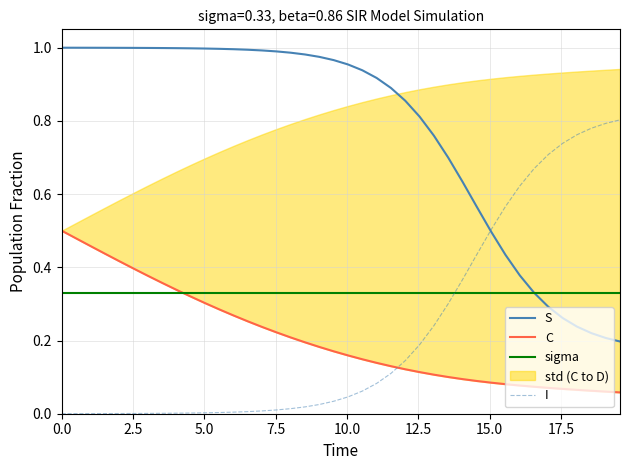

Rank the series by their maximum value, from highest to lowest.

S, I, C, sigma